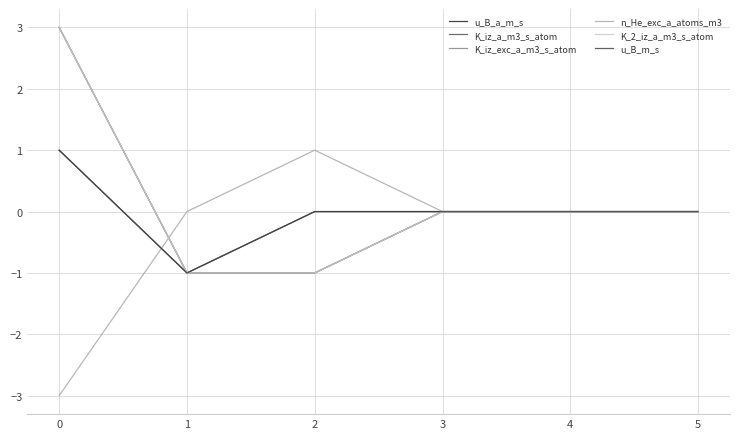

True or false: u_B_m_s and u_B_a_m_s intersect in this chart.

False